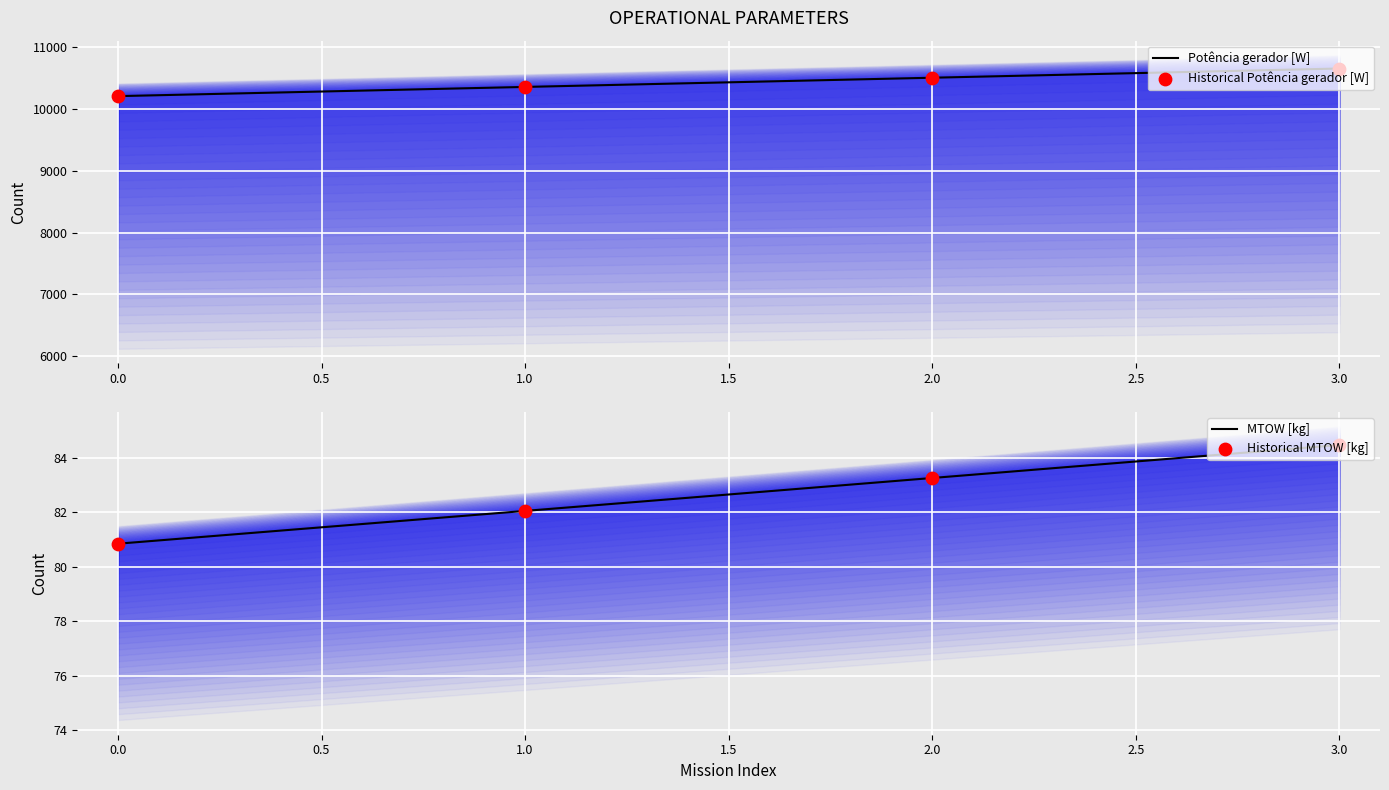

Which series has the largest Y range (max minus min)?

Potência gerador [W]